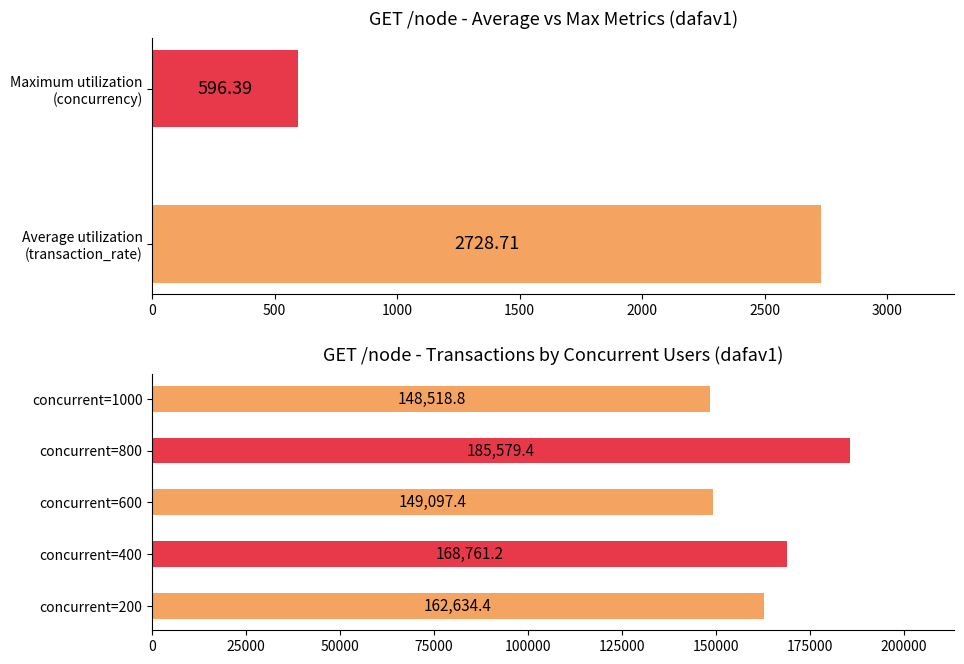

Rank the categories by successful_transactions value from highest to lowest.

800, 400, 200, 600, 1000